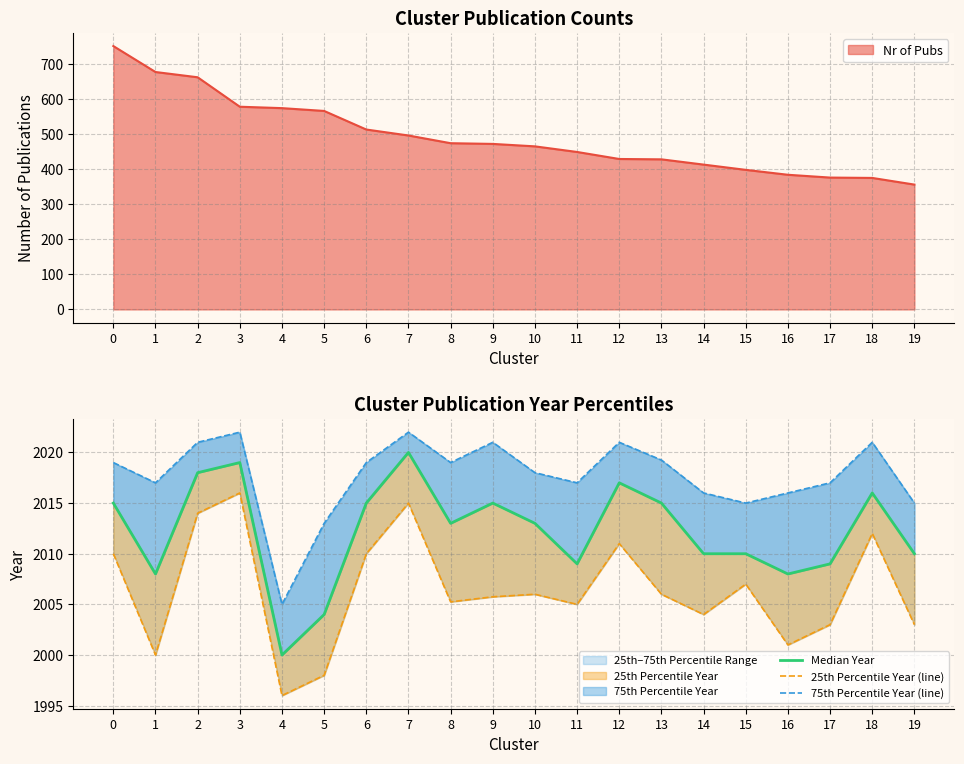

The value of Nr of Pubs at 4 is 574. True or false?

True